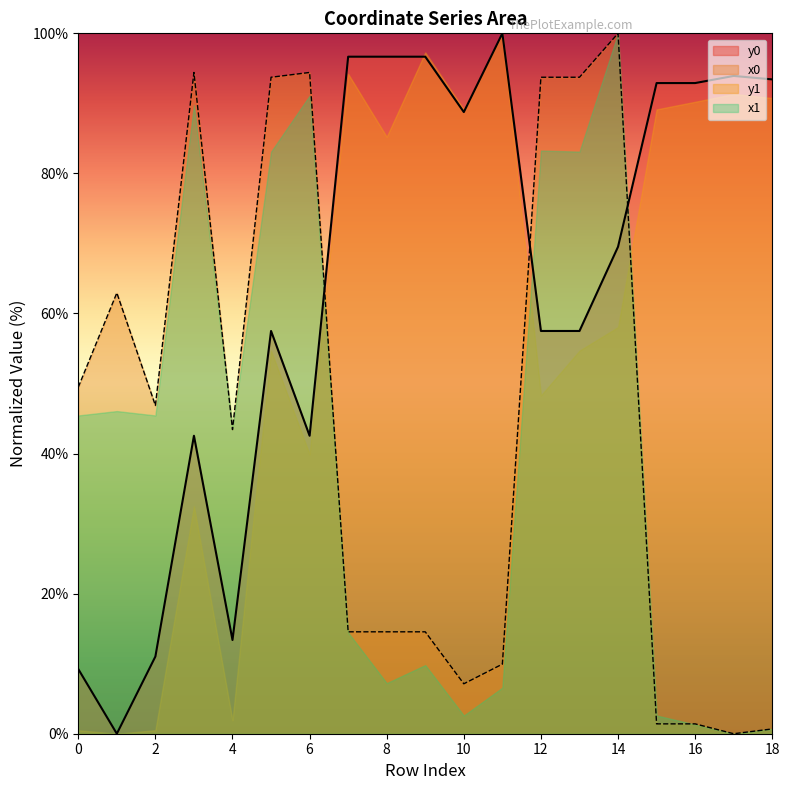

How many lines are shown in the chart?

4